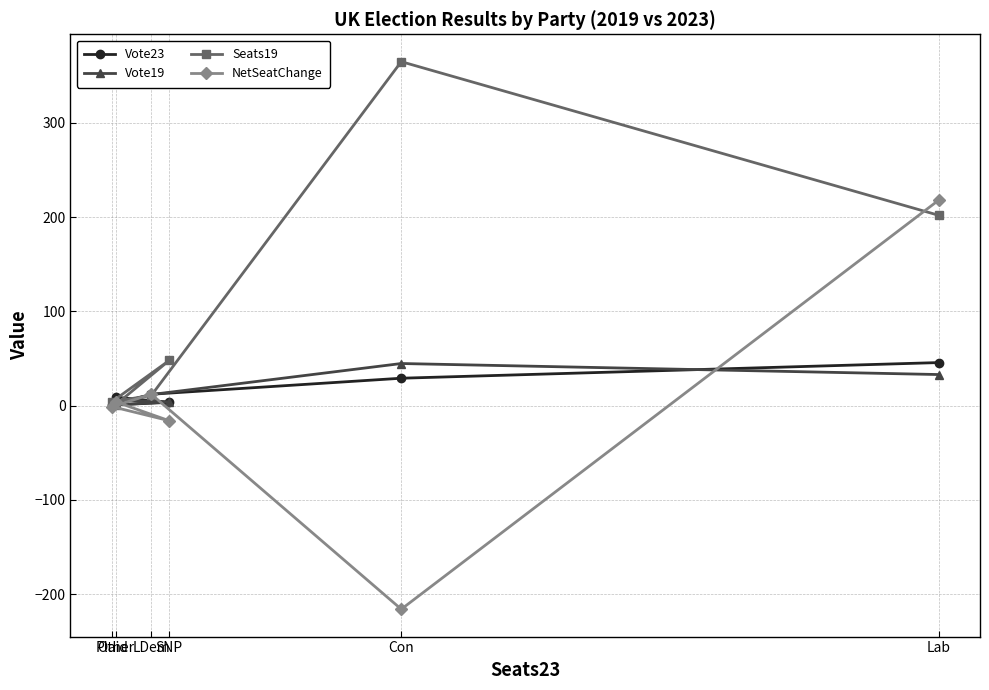

What is the difference between the highest and lowest values at SNP?

64.0